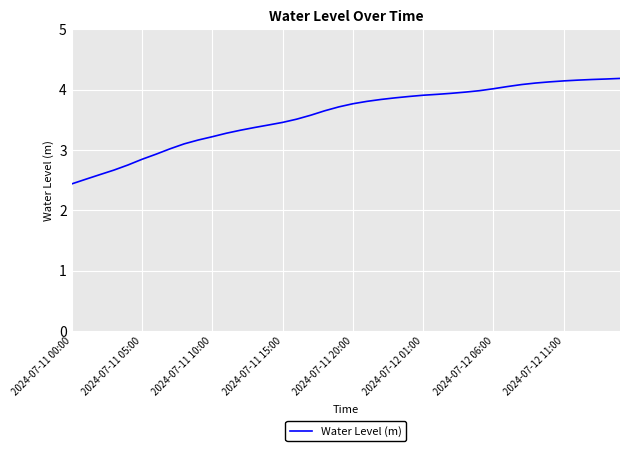

What is the difference between the maximum and second lowest values?

1.7